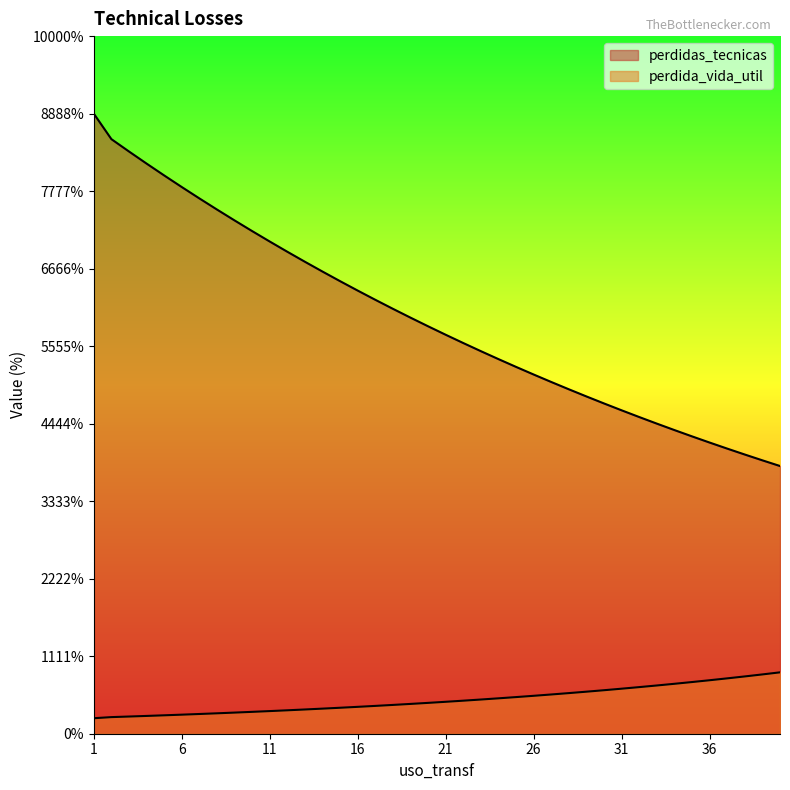

True or false: perdidas_tecnicas and perdida_vida_util cross at least once.

False